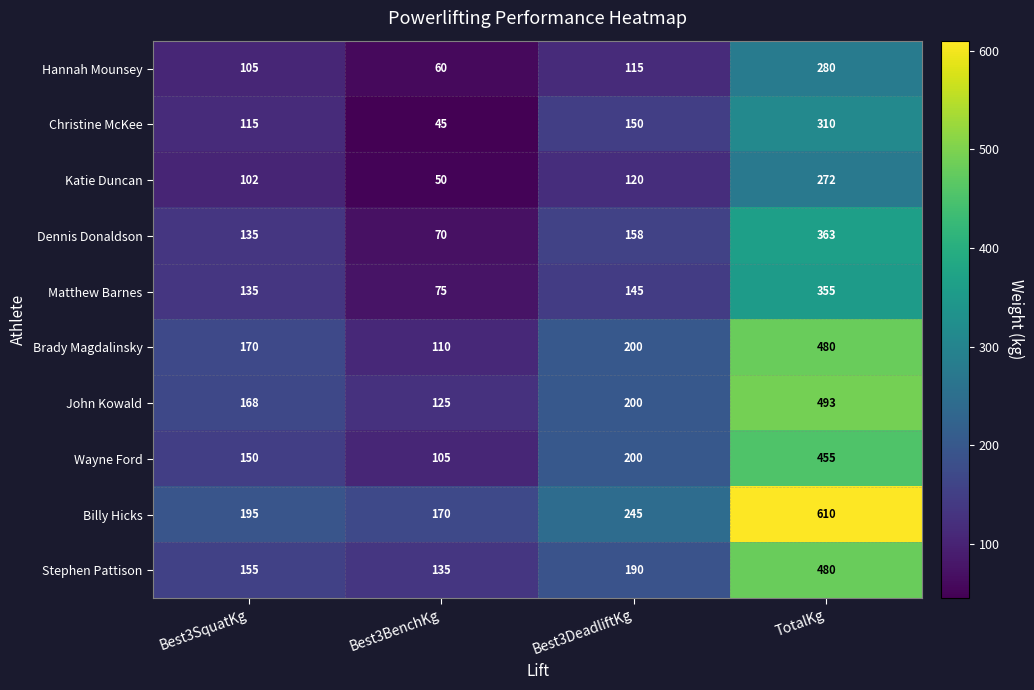

How many data points in Matthew Barnes are less than 145?

2